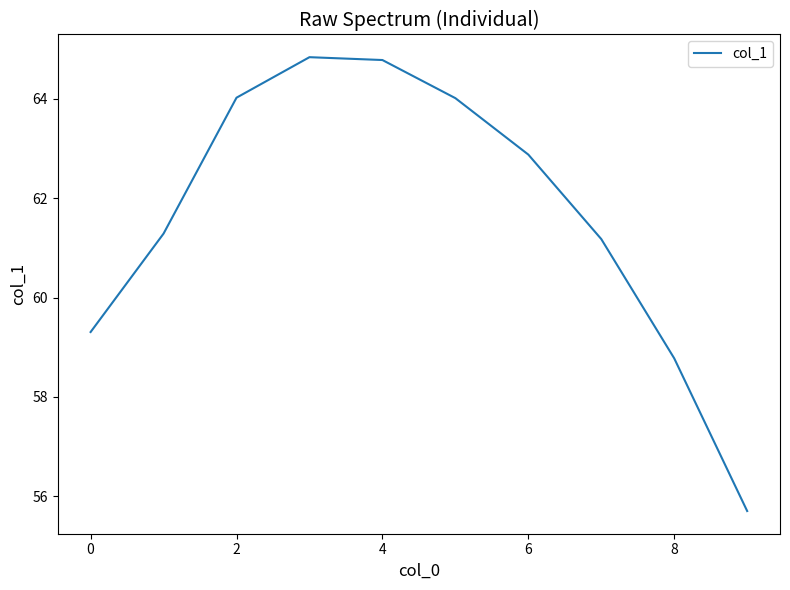

True or false: the data has more than 0 interior local peaks.

True